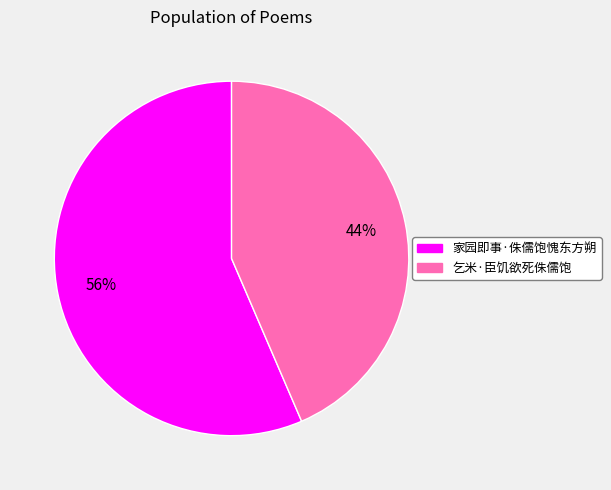

Rank the categories by value from highest to lowest.

家园即事·侏儒饱愧东方朔, 乞米·臣饥欲死侏儒饱